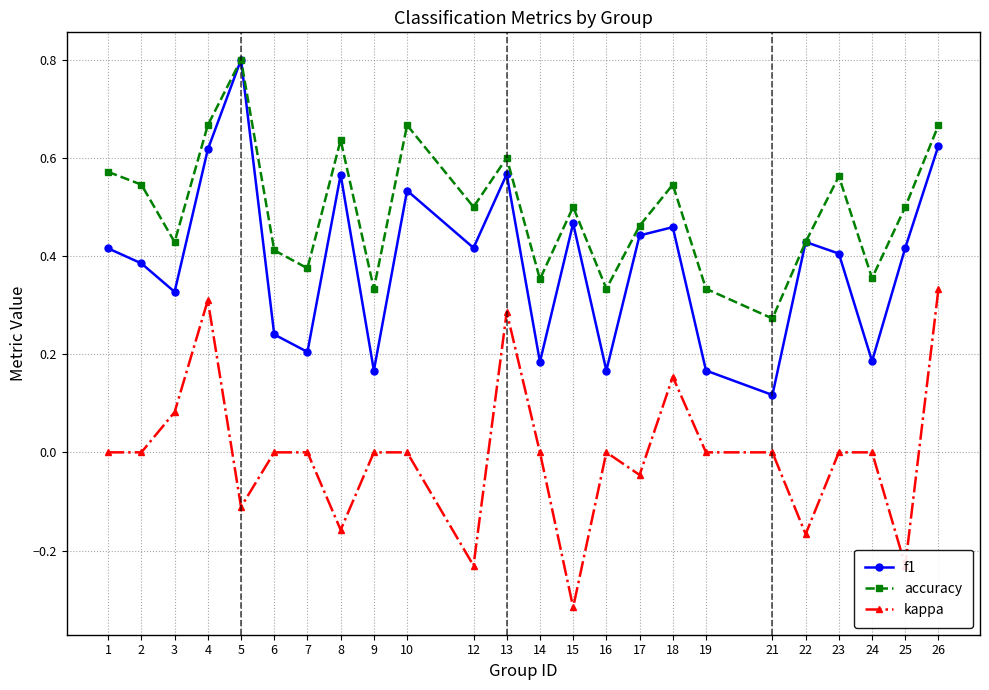

Does the chart have visible grid lines?

Yes